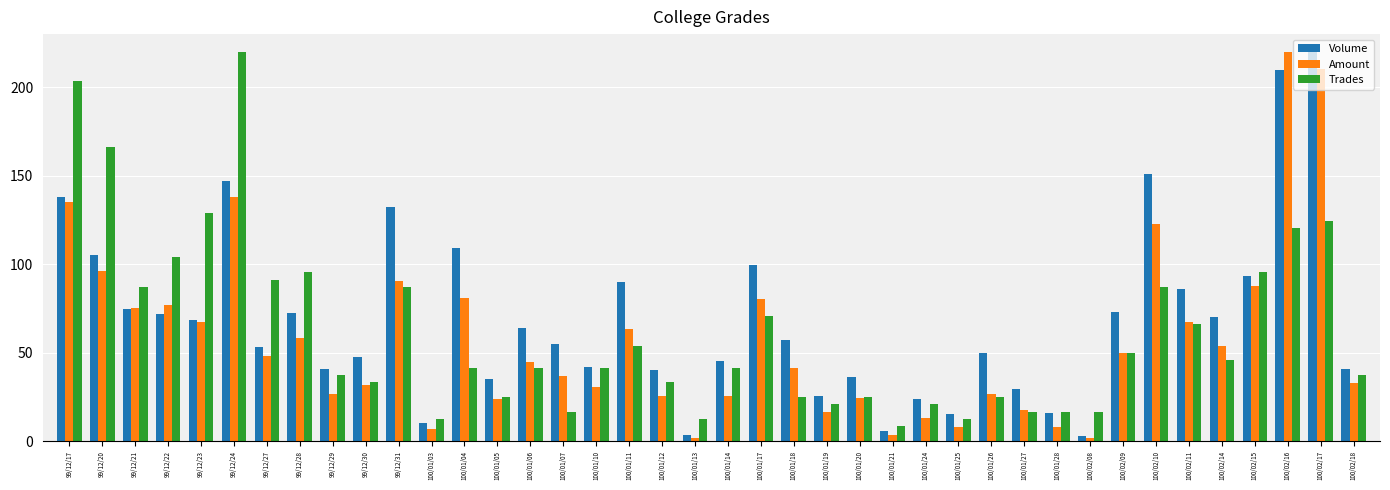

At 100/02/15, list the series in order from largest to smallest.

Trades, Volume, Amount